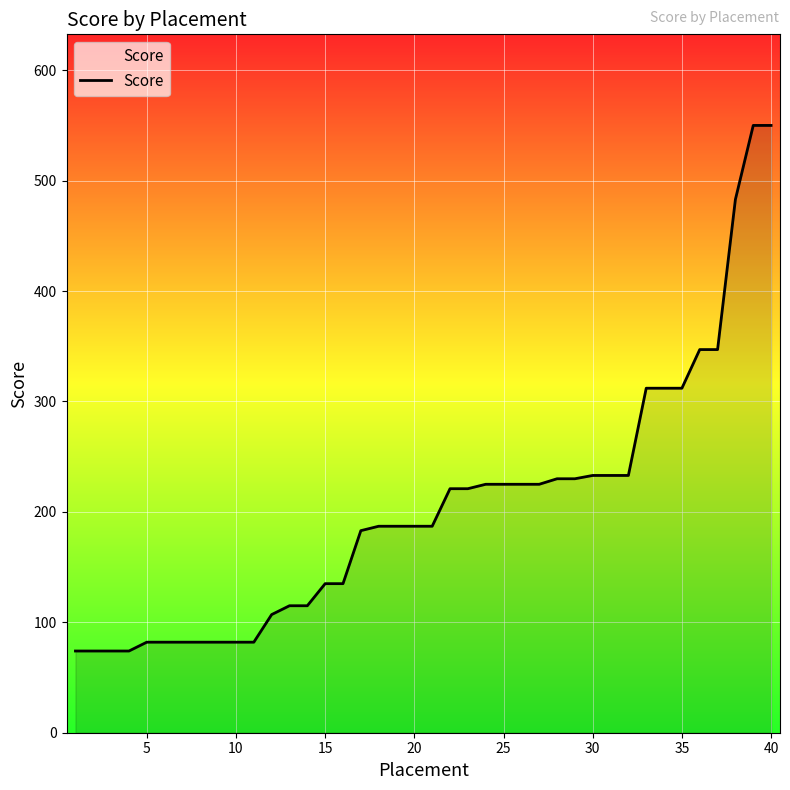

What is the maximum value shown in the chart?

550